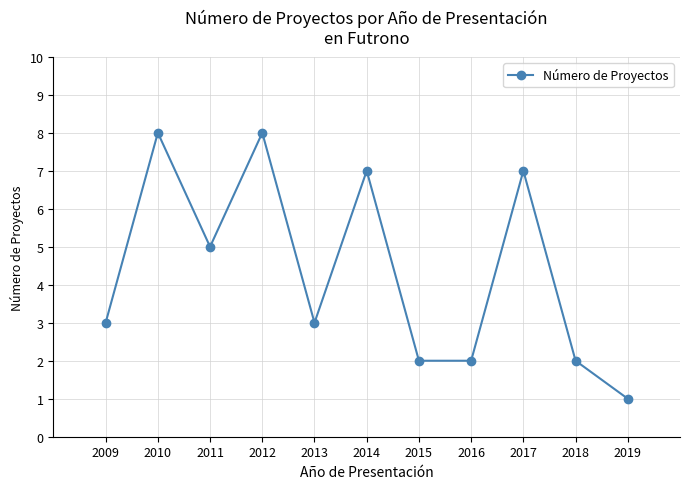

What is the sum of all values?

48